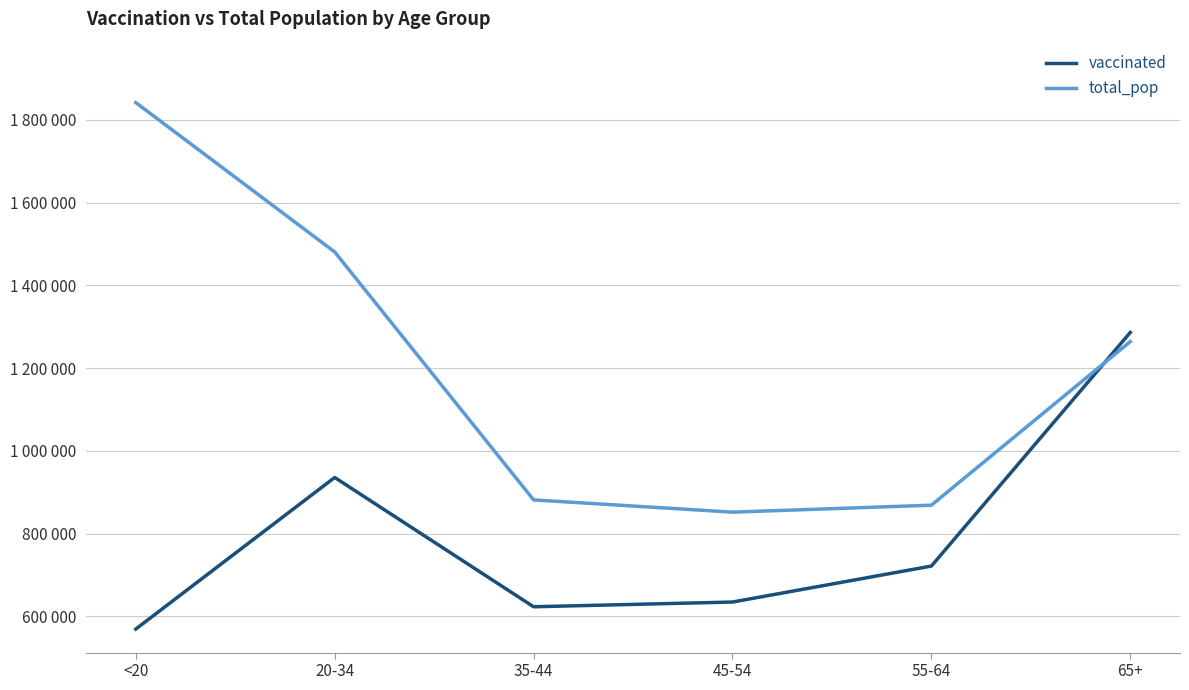

What is the difference between the vaccinated values at <20 and 20-34?

366461